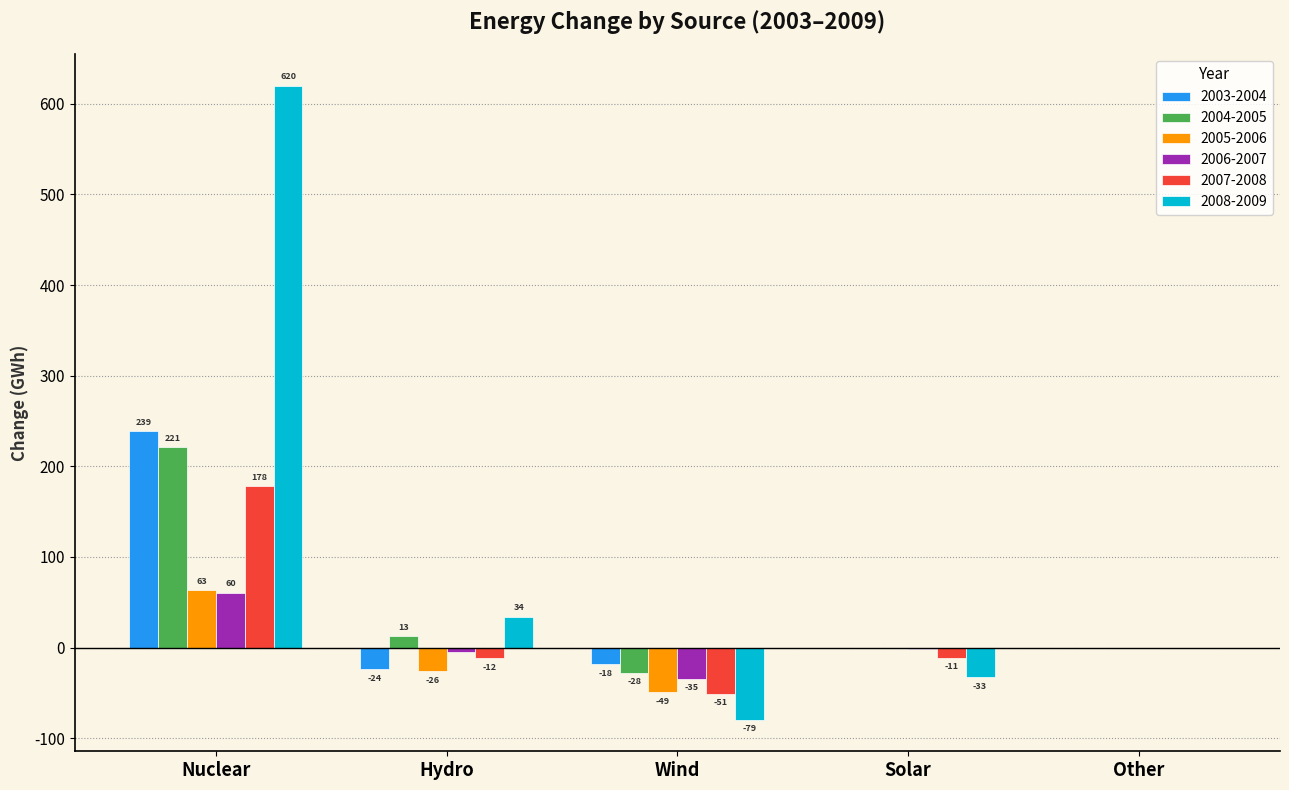

List the series in order of their peak value, highest first.

2008-2009, 2003-2004, 2004-2005, 2007-2008, 2005-2006, 2006-2007